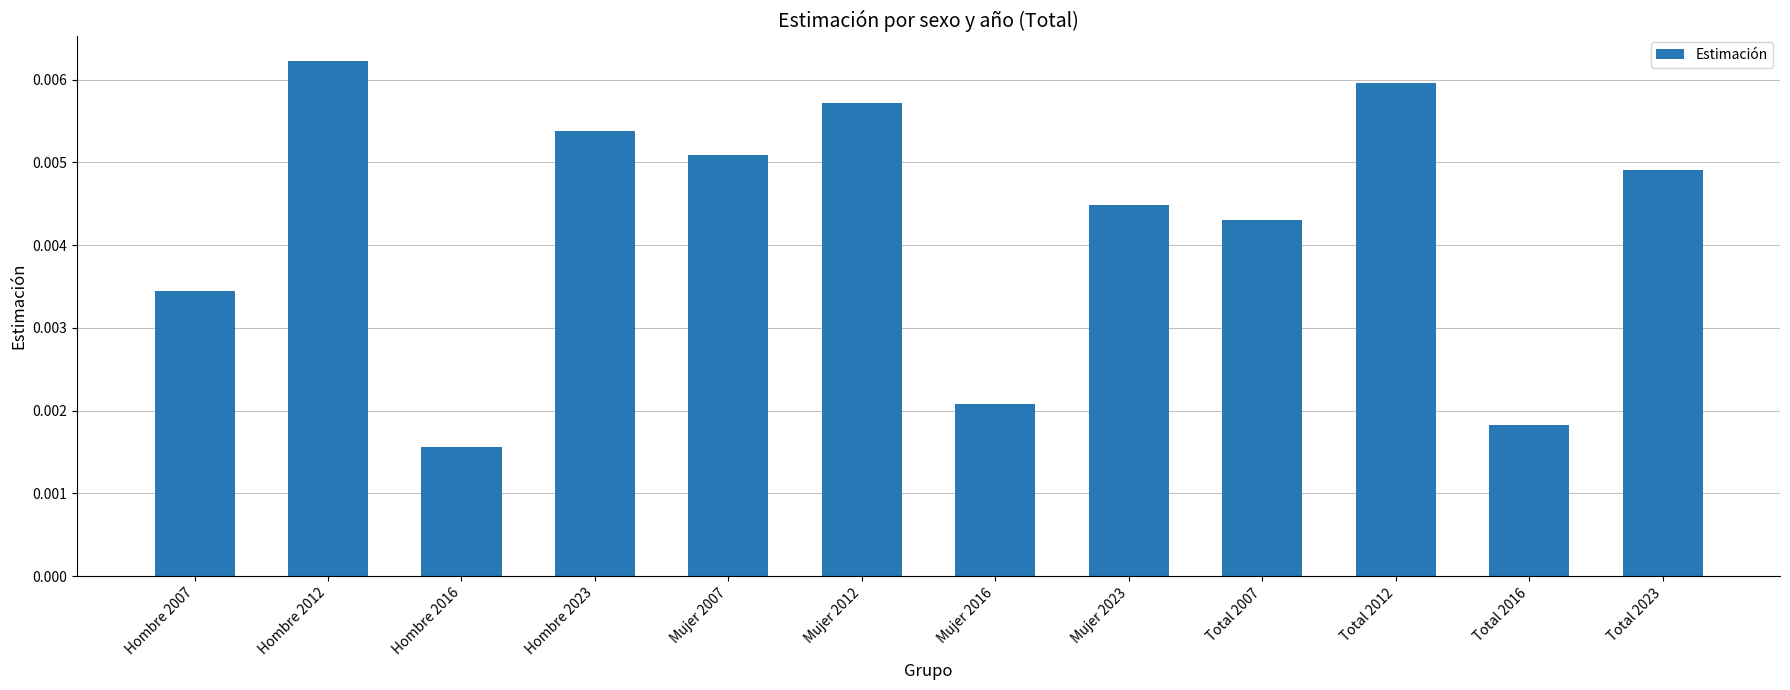

How many values are between 0 and 1?

12